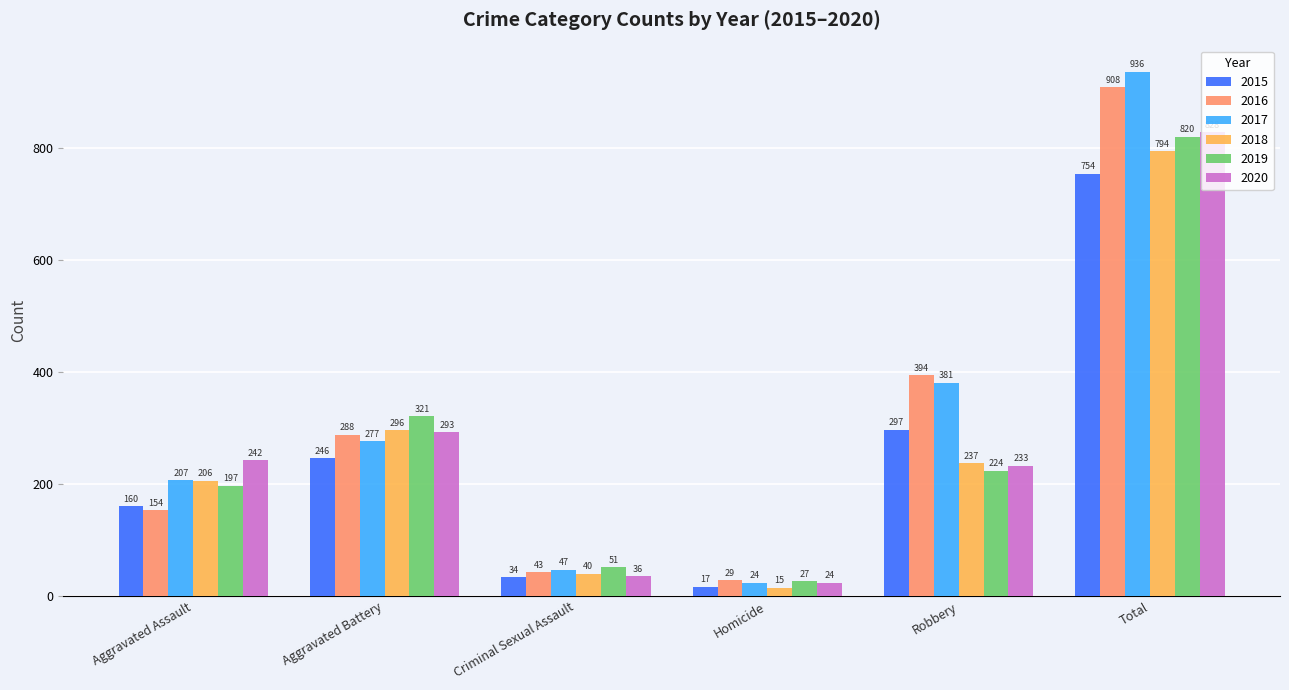

List the labels in order of 2016 value, smallest first.

Homicide, Criminal Sexual Assault, Aggravated Assault, Aggravated Battery, Robbery, Total